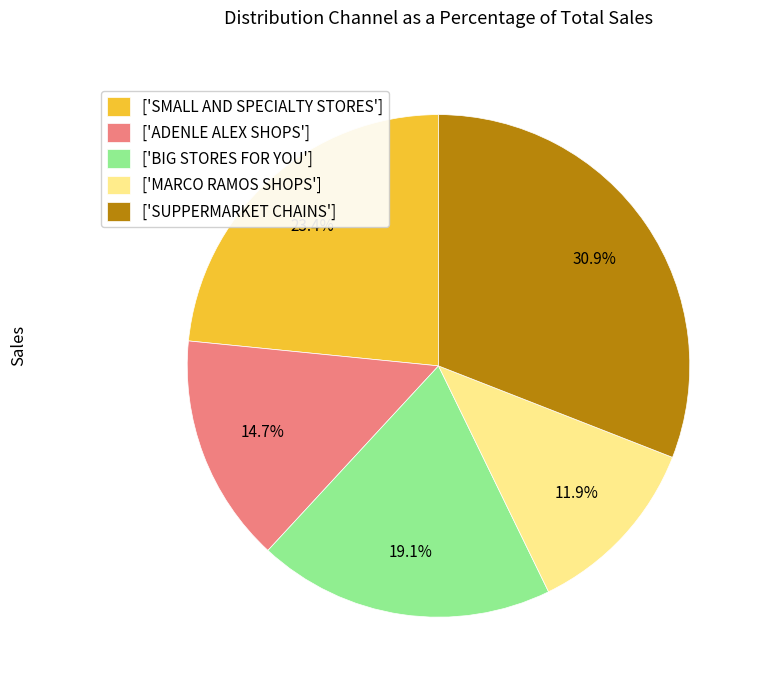

Is there any slice that represents more than half of the pie?

No